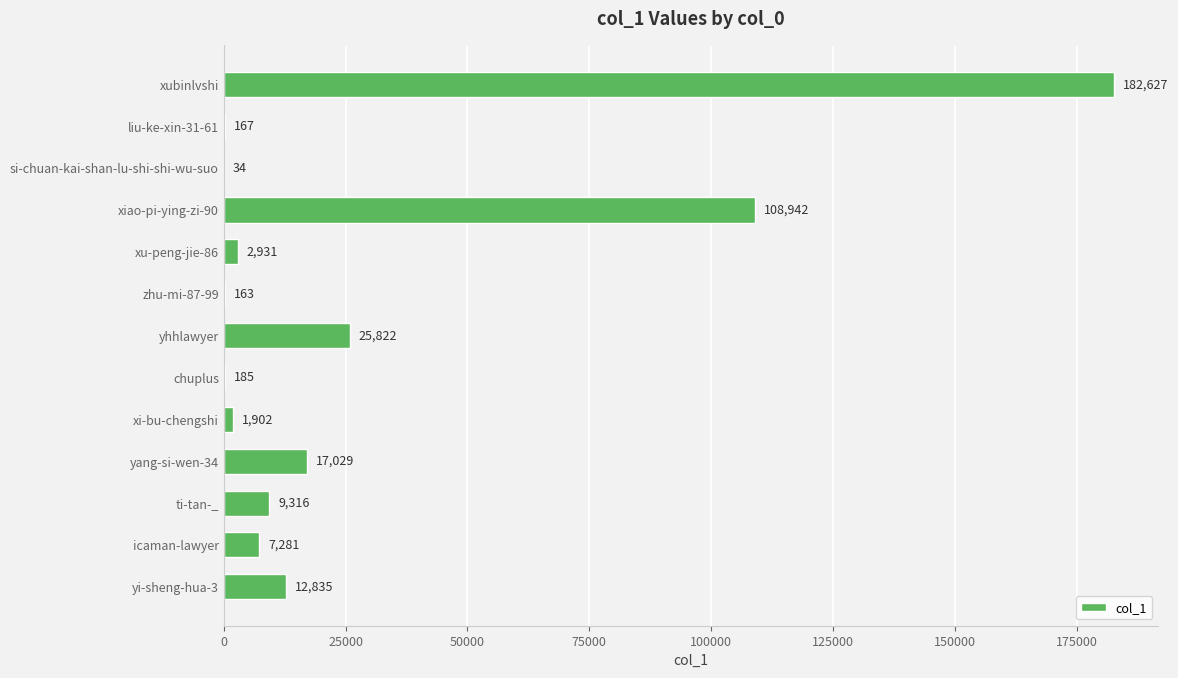

Where is the data nearest to the value 91330?

xiao-pi-ying-zi-90